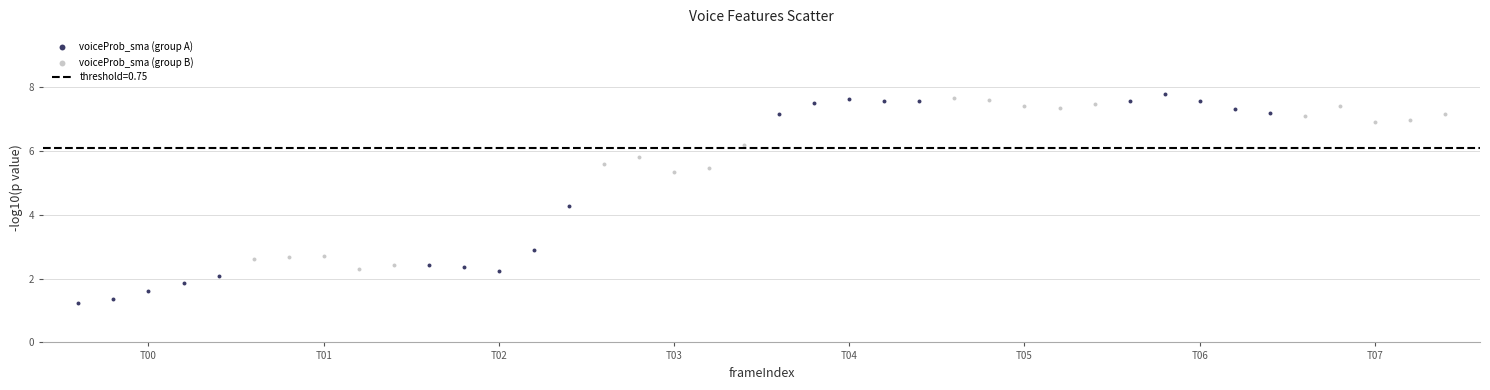

Which series has the largest Y range (max minus min)?

voiceProb_sma (group A)